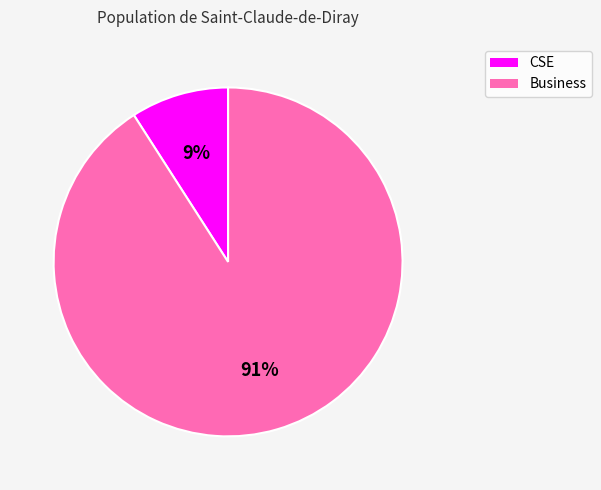

To the nearest percent, what is the average slice percentage?

50%